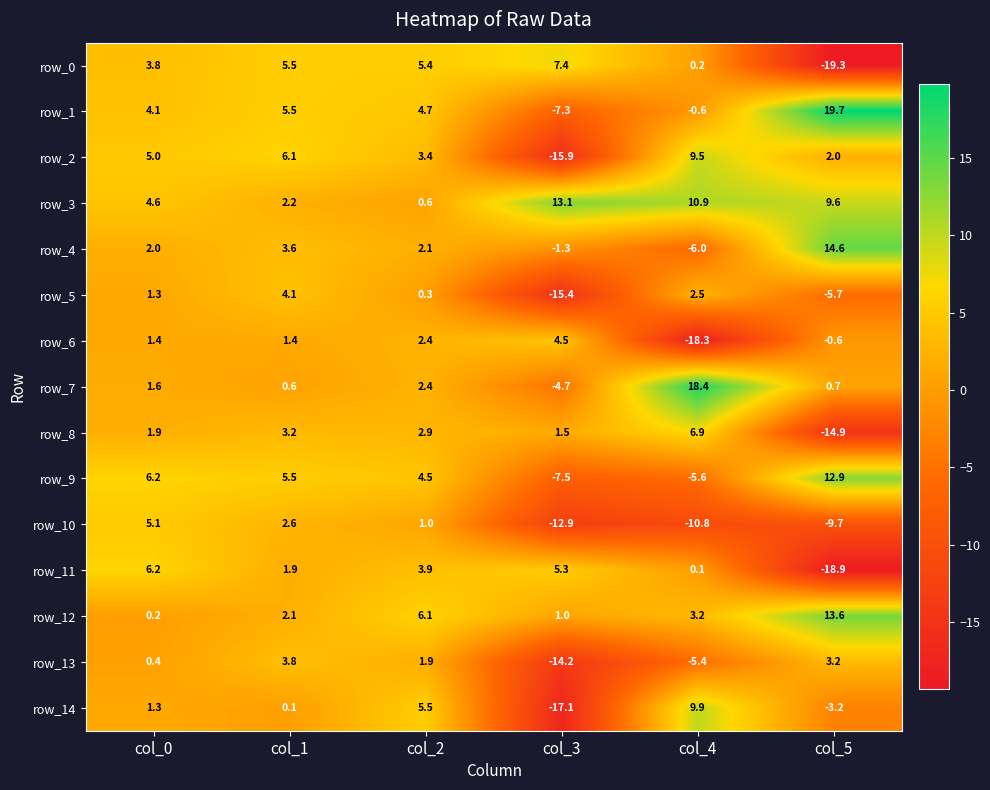

Reading right to left, extract all data points from this chart.

row_0: col_5=-19.3	col_4=0.2	col_3=7.4	col_2=5.4	col_1=5.5	col_0=3.8
row_1: col_5=19.7	col_4=-0.6	col_3=-7.3	col_2=4.7	col_1=5.5	col_0=4.1
row_2: col_5=2.0	col_4=9.5	col_3=-15.9	col_2=3.4	col_1=6.1	col_0=5.0
row_3: col_5=9.6	col_4=10.9	col_3=13.1	col_2=0.6	col_1=2.2	col_0=4.6
row_4: col_5=14.6	col_4=-6.0	col_3=-1.3	col_2=2.1	col_1=3.6	col_0=2.0
row_5: col_5=-5.7	col_4=2.5	col_3=-15.4	col_2=0.3	col_1=4.1	col_0=1.3
row_6: col_5=-0.6	col_4=-18.3	col_3=4.5	col_2=2.4	col_1=1.4	col_0=1.4
row_7: col_5=0.7	col_4=18.4	col_3=-4.7	col_2=2.4	col_1=0.6	col_0=1.6
row_8: col_5=-14.9	col_4=6.9	col_3=1.5	col_2=2.9	col_1=3.2	col_0=1.9
row_9: col_5=12.9	col_4=-5.6	col_3=-7.5	col_2=4.5	col_1=5.5	col_0=6.2
row_10: col_5=-9.7	col_4=-10.8	col_3=-12.9	col_2=1.0	col_1=2.6	col_0=5.1
row_11: col_5=-18.9	col_4=0.1	col_3=5.3	col_2=3.9	col_1=1.9	col_0=6.2
row_12: col_5=13.6	col_4=3.2	col_3=1.0	col_2=6.1	col_1=2.1	col_0=0.2
row_13: col_5=3.2	col_4=-5.4	col_3=-14.2	col_2=1.9	col_1=3.8	col_0=0.4
row_14: col_5=-3.2	col_4=9.9	col_3=-17.1	col_2=5.5	col_1=0.1	col_0=1.3